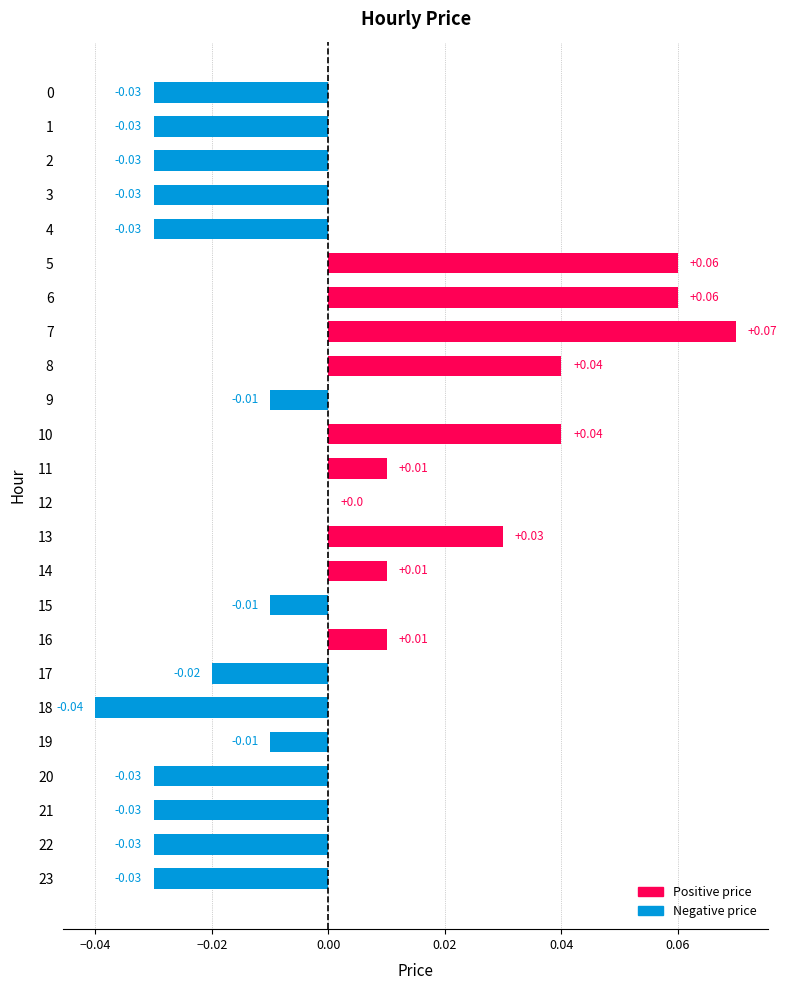

What is the change in value from 3 to 6?

+0.1